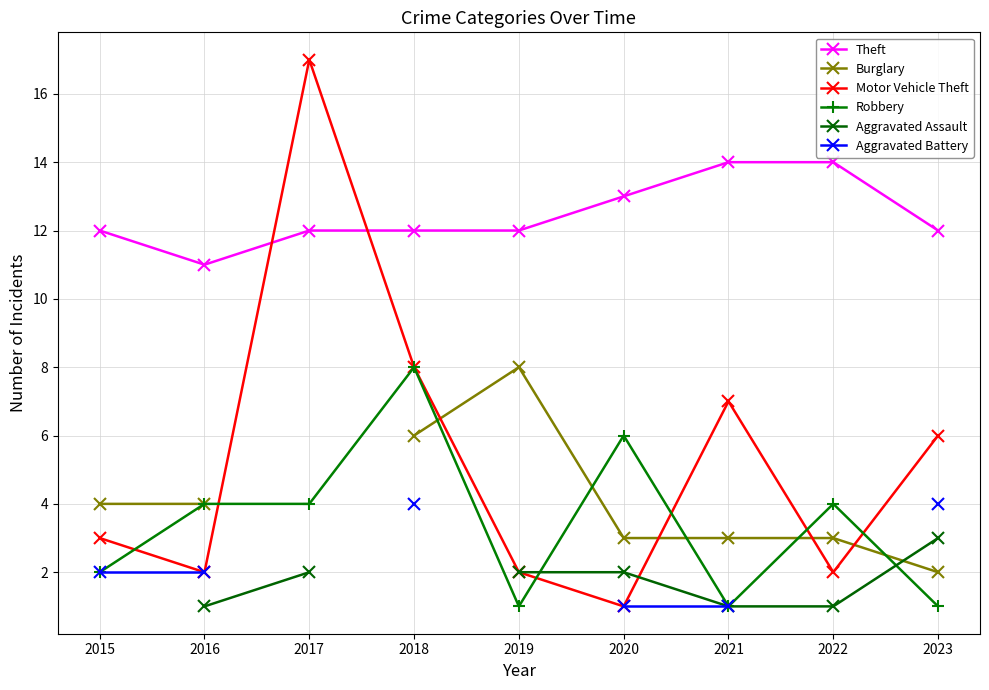

The Burglary series shows 4.0 at 2016. True or false?

True